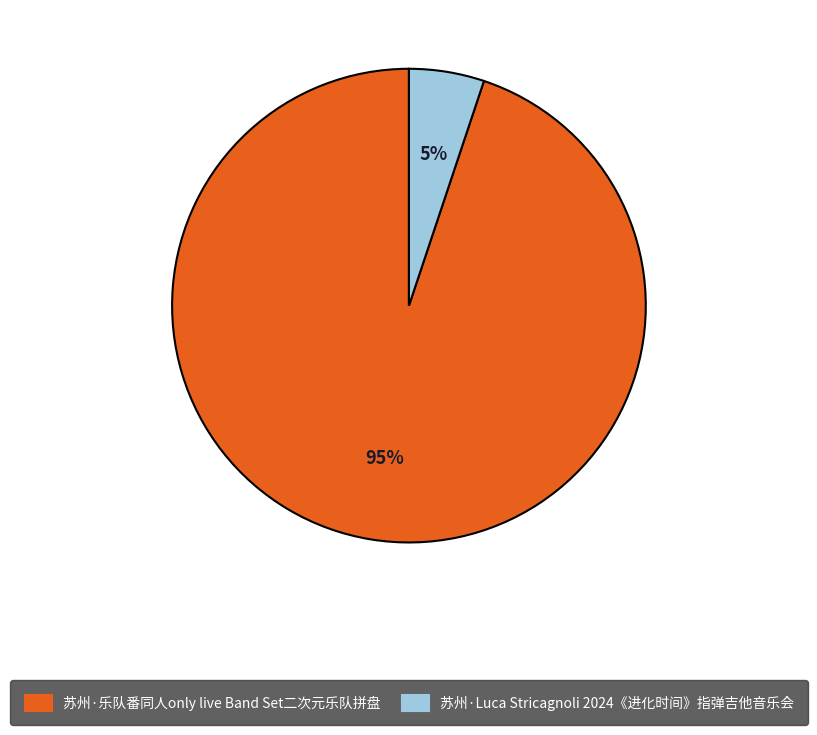

Combined, do 苏州·Luca Stricagnoli 2024《进化时间》指弹吉他音乐会 and 苏州·乐队番同人only live Band Set二次元乐队拼盘 account for over 50%?

Yes